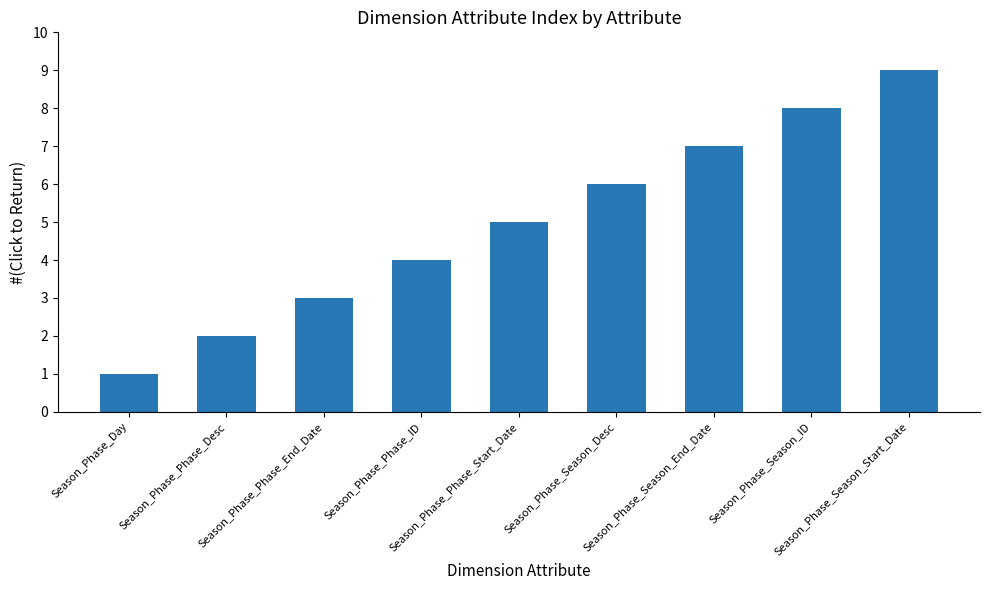

What position from the right is Season_Phase_Season_ID?

2